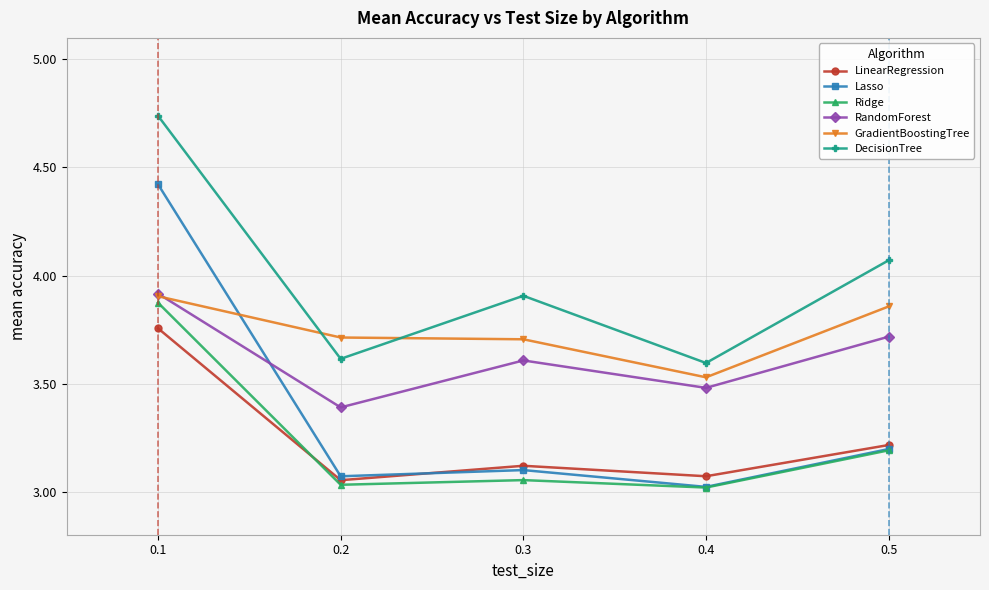

Which series has the largest total across all categories?

DecisionTree